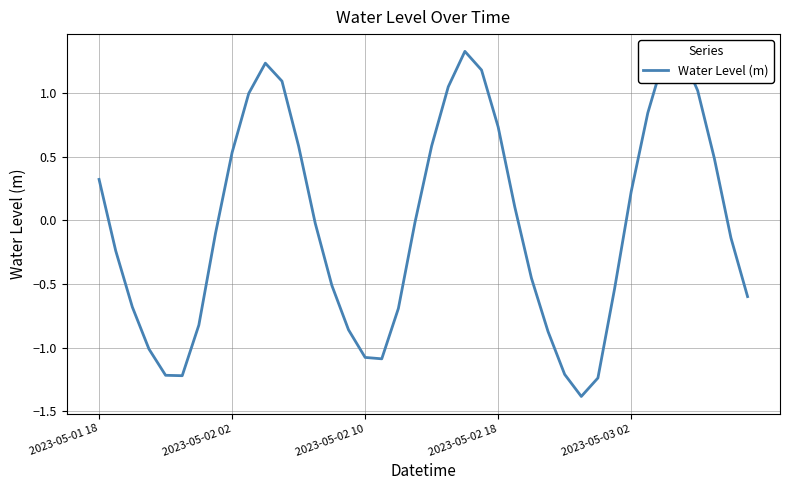

What is the difference between the maximum and minimum values?

2.7